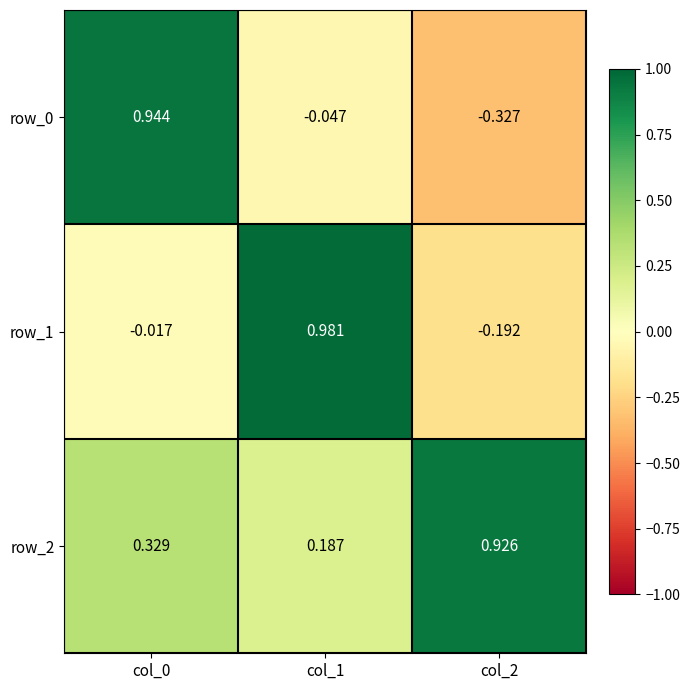

Which series has the largest total across all categories?

row_2